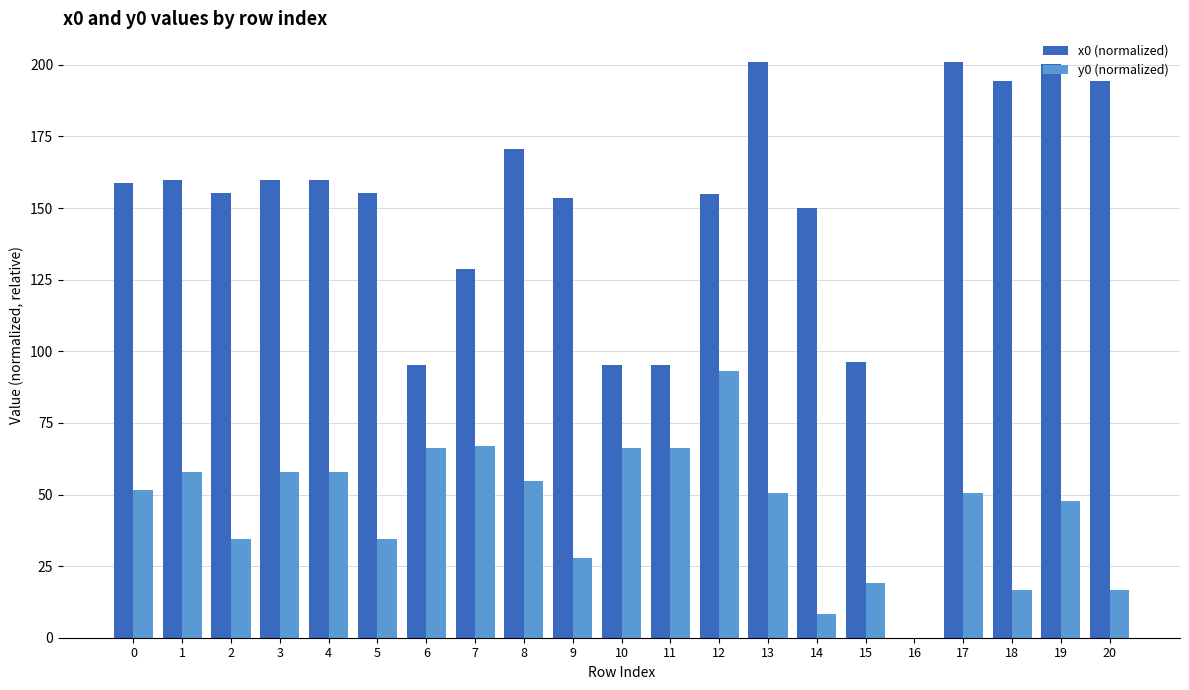

The value of y0 (normalized) at 7 is 66.8. True or false?

True